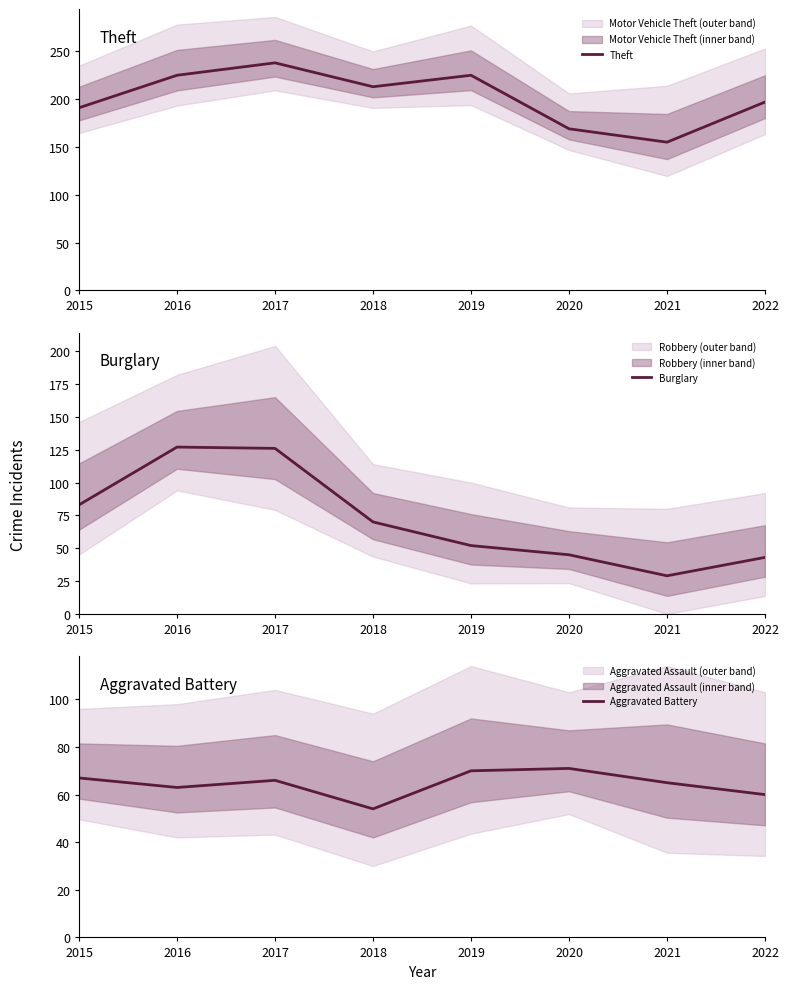

What is the minimum value shown in the chart?

29